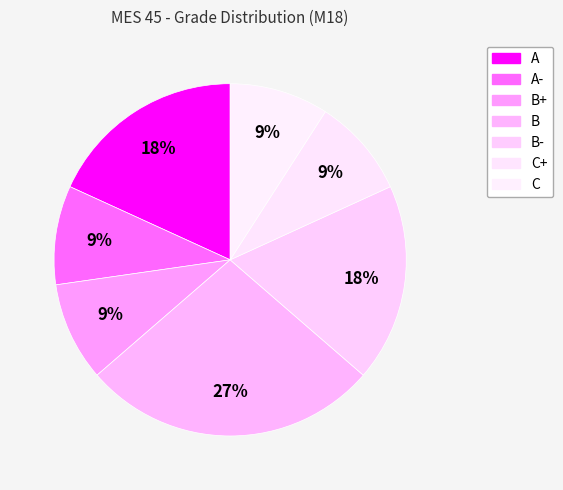

How many segments does this pie chart have?

7